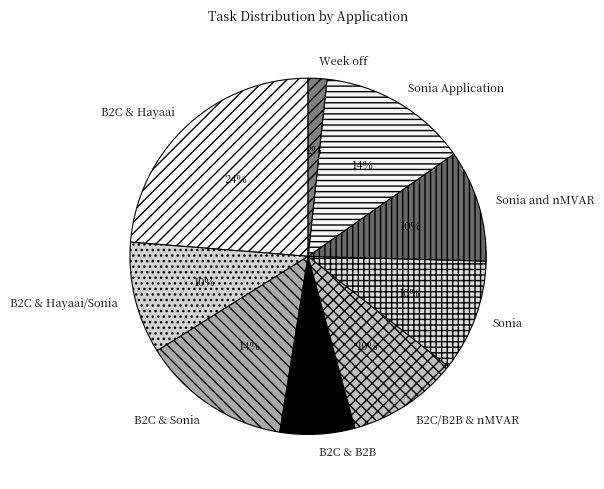

How many segments does this pie chart have?

9